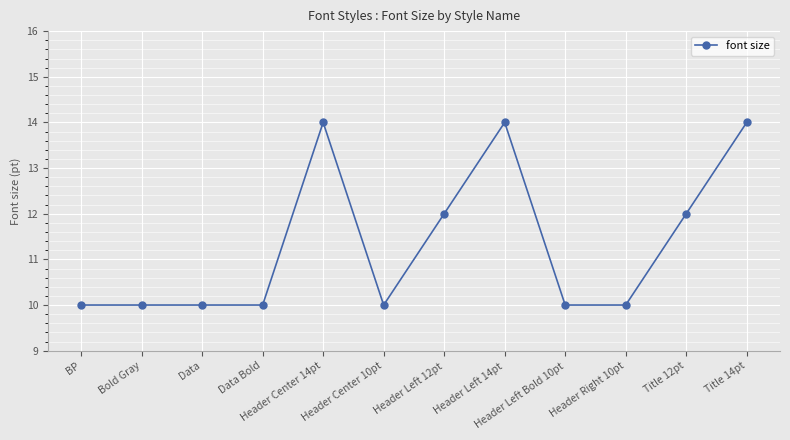

Is it true that the value at Data Bold is 14?

False